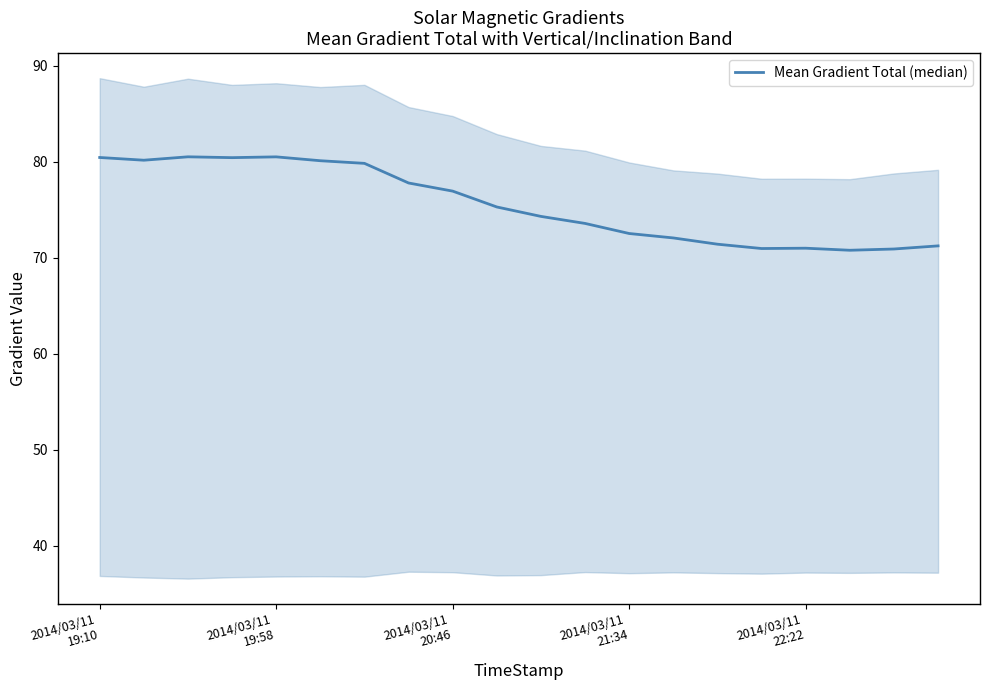

Reading left to right, what are all the values shown in this chart?

80.5	80.2	80.5	80.4	80.5	80.1	79.8	77.8	76.9	75.3	74.3	73.6	72.5	72.1	71.4	71.0	71.0	70.8	70.9	71.2